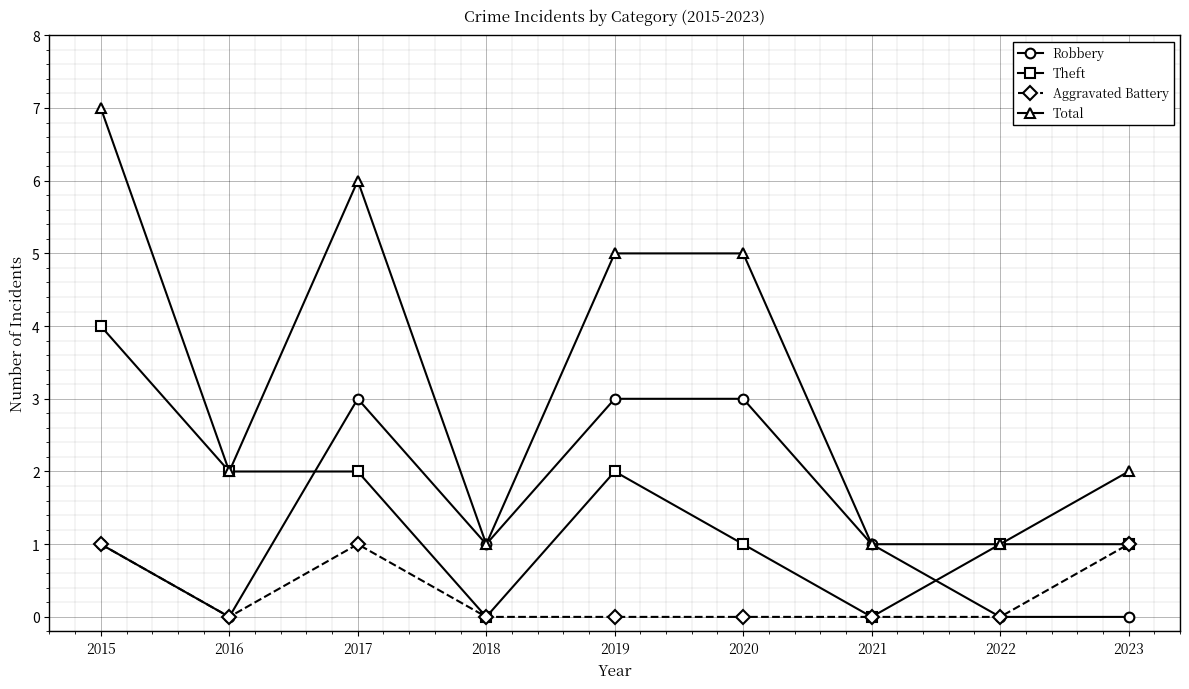

What is the sum of the Total values at 2021 and 2018?

2